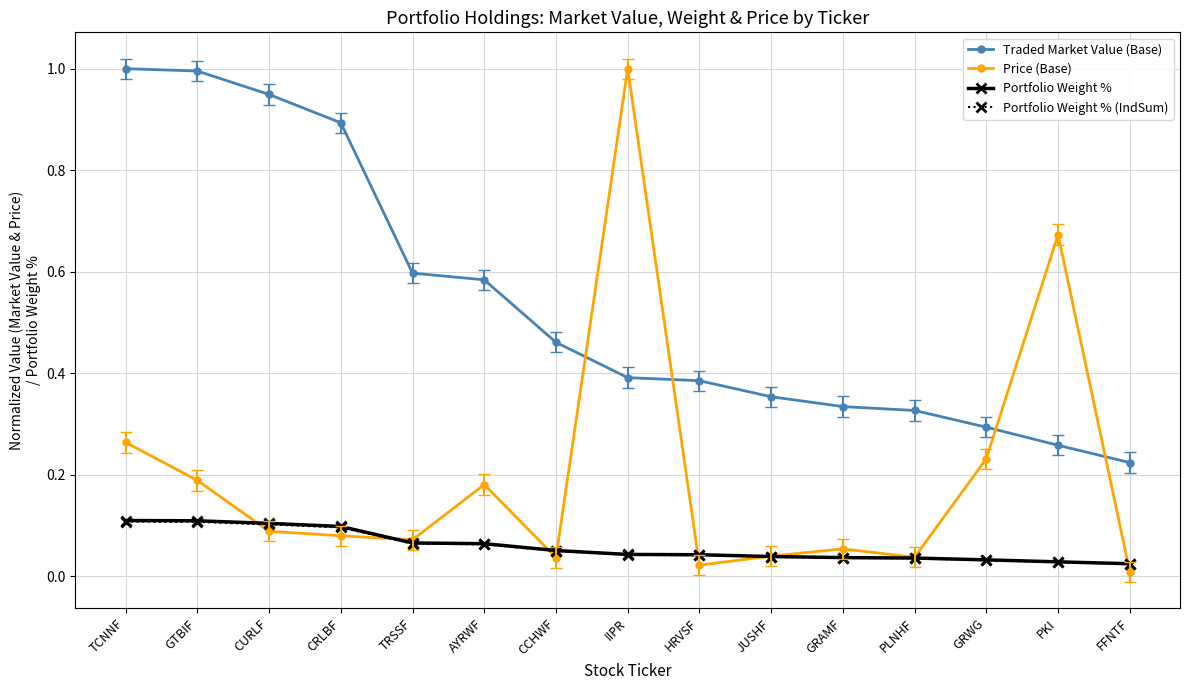

Which series has the largest total across all categories?

Traded Market Value (Base)